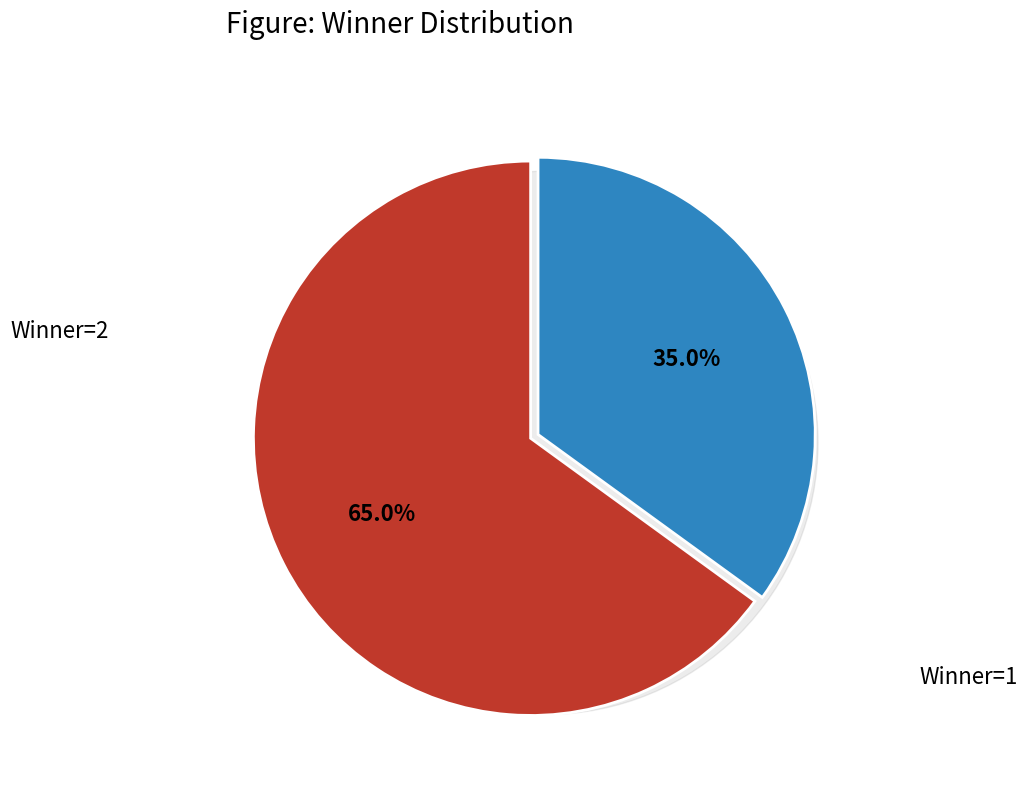

To the nearest percent, what is the combined percentage of Winner=1 and Winner=2?

100%